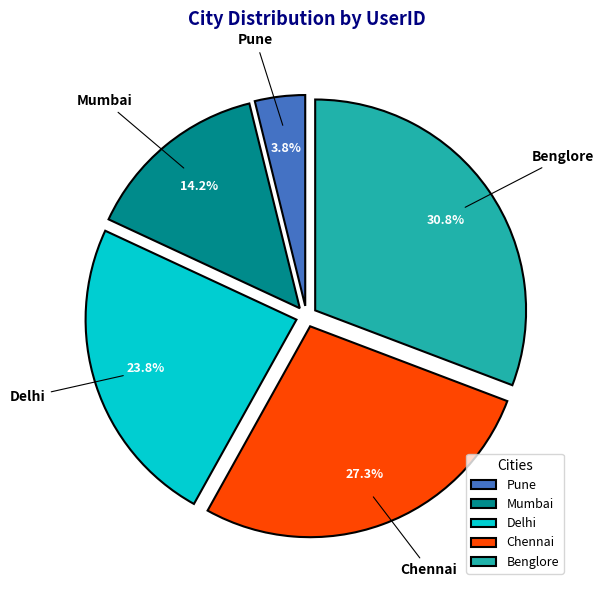

To the nearest percent, what percentage of the pie is Mumbai?

14%